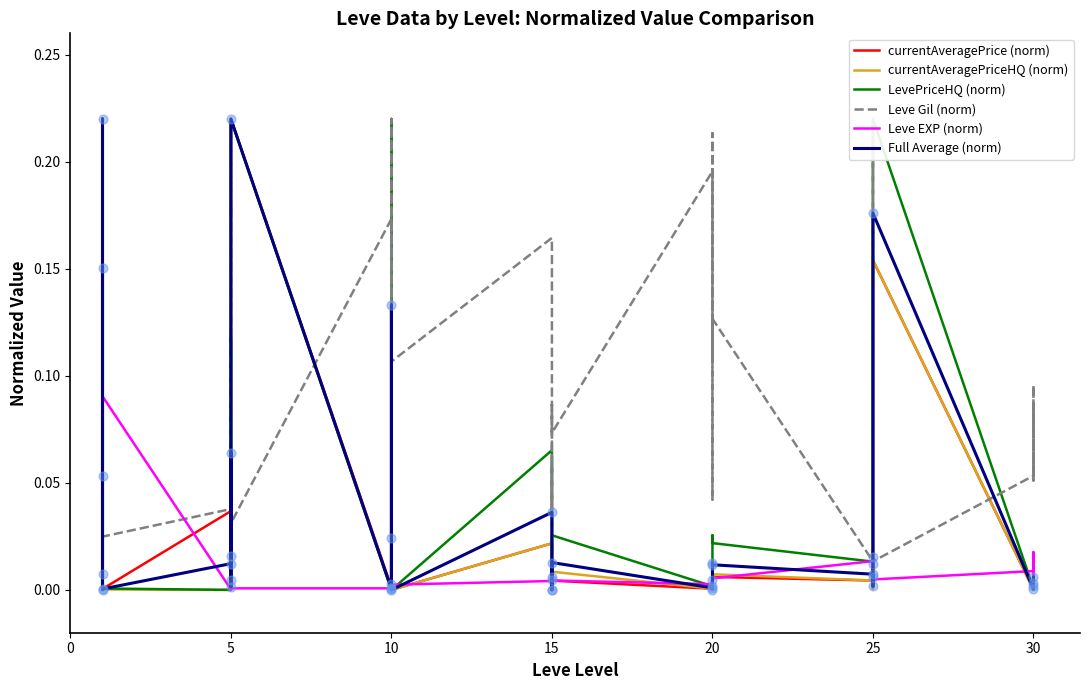

Which series has the largest total across all categories?

Leve Gil (norm)